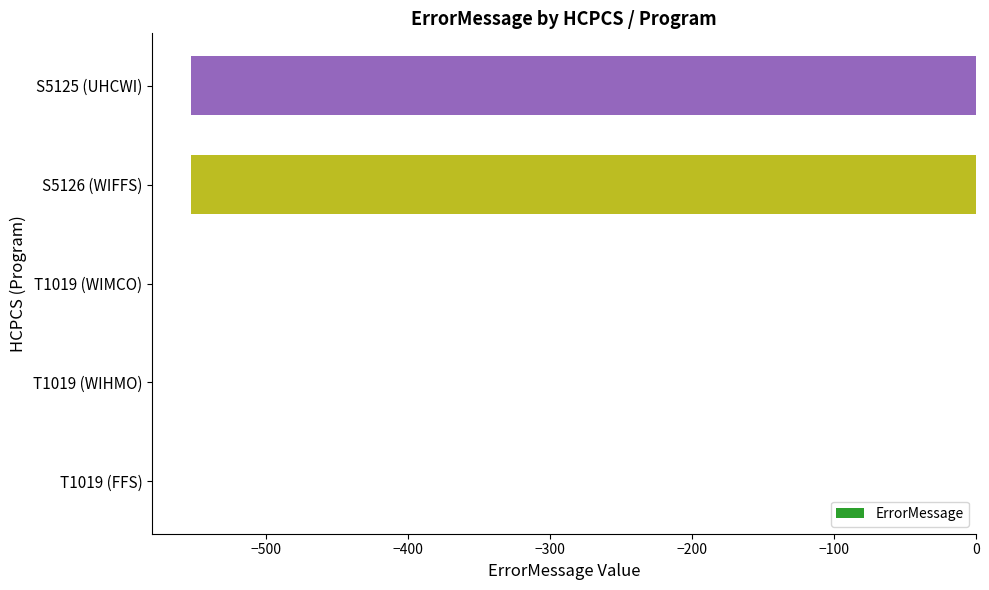

Between T1019 (WIMCO) and S5125 (UHCWI), which is larger?

T1019 (WIMCO)